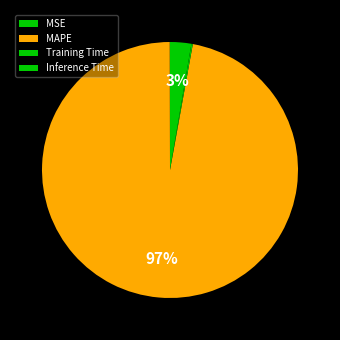

Is there a majority slice in this chart?

Yes